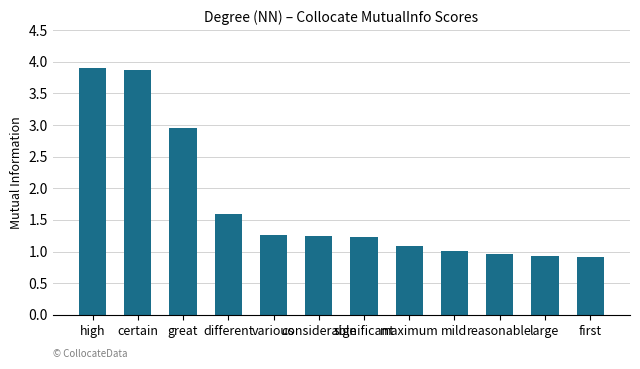

Approximately how many times larger is the value at significant compared to different?

0.8